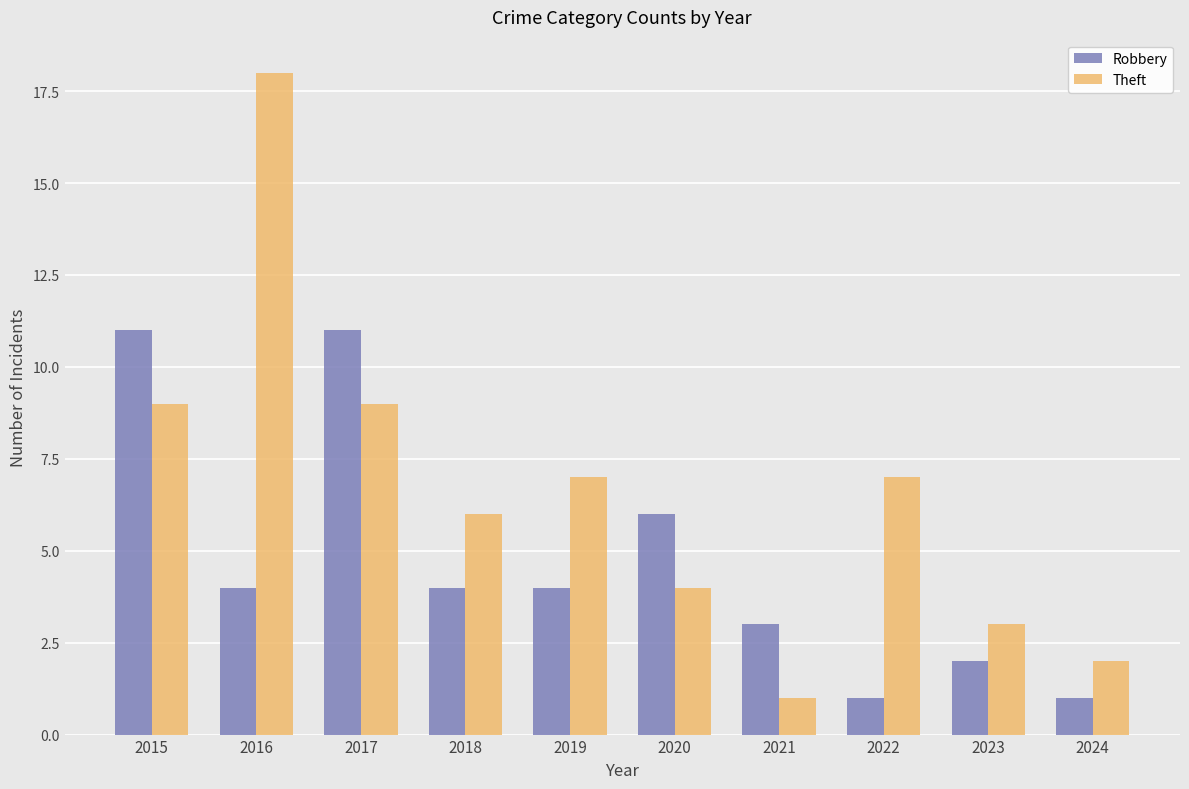

What are all the series names shown in the legend?

Robbery, Theft